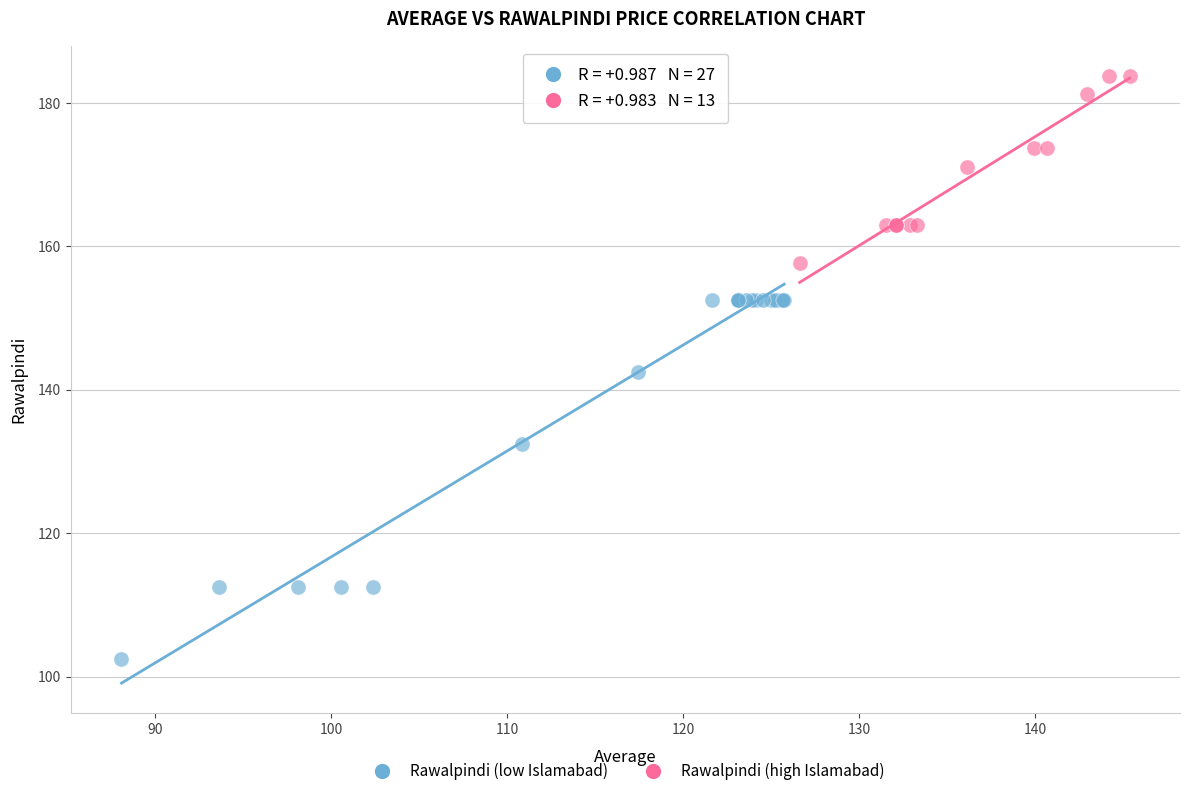

Which series has the largest Y range (max minus min)?

Rawalpindi (low Islamabad)